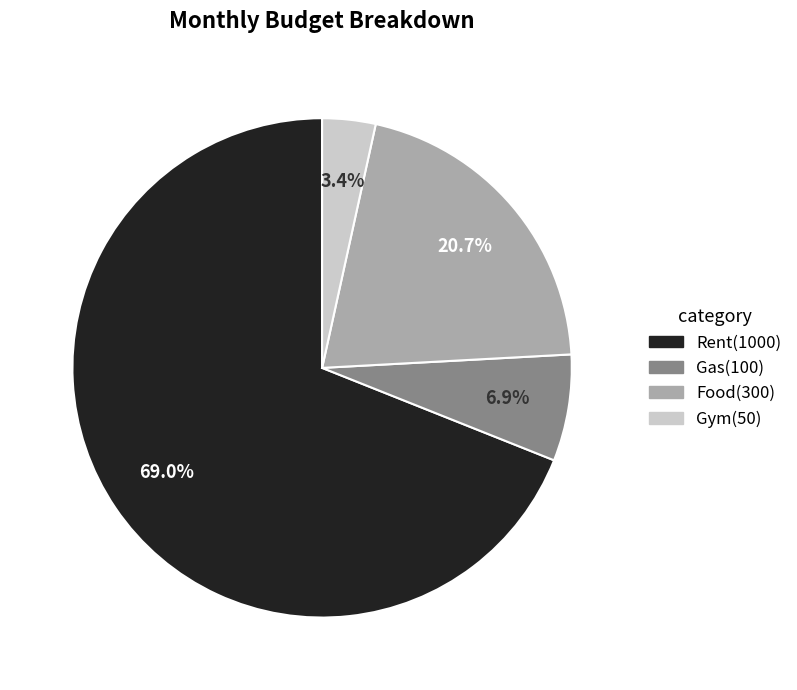

To the nearest percent, what is the combined percentage of Gas and Food?

28%